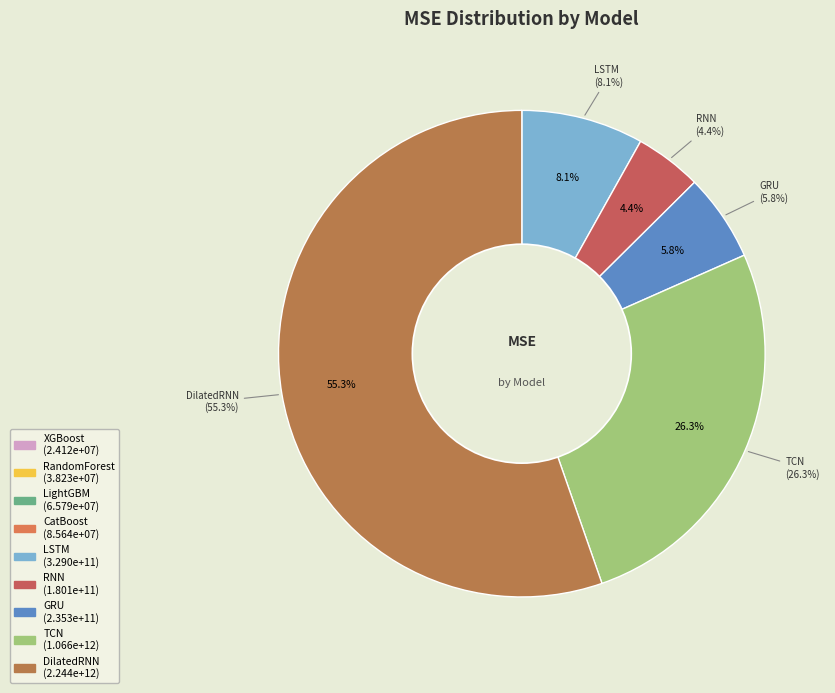

To the nearest percent, what is the difference between the largest and smallest slice percentages?

55%